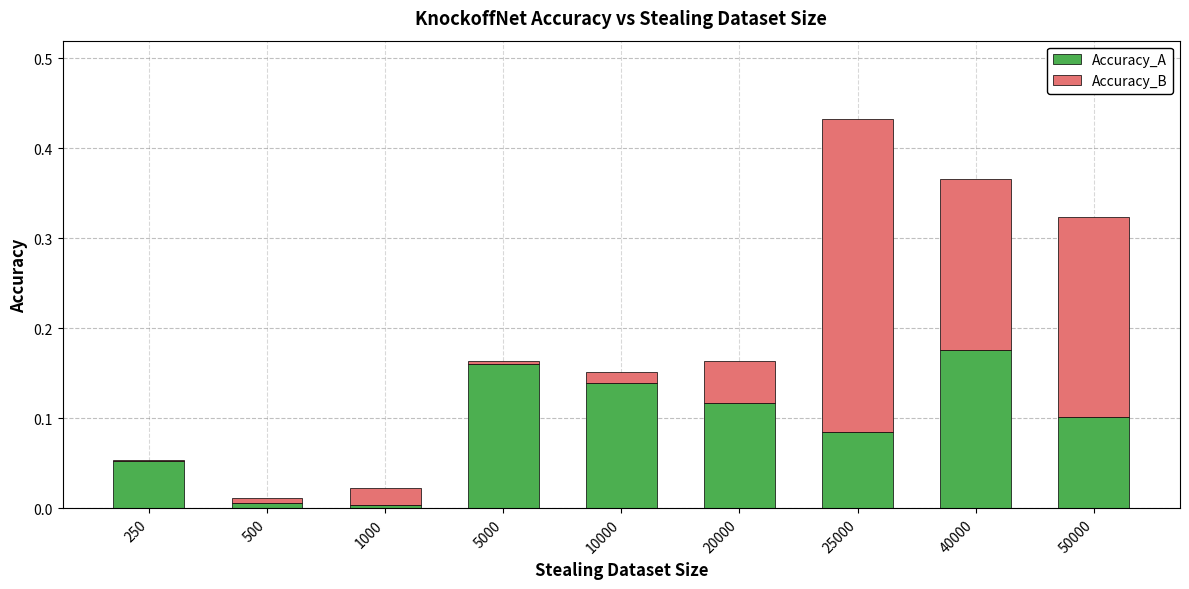

At which label does Accuracy_A reach its peak?

40000